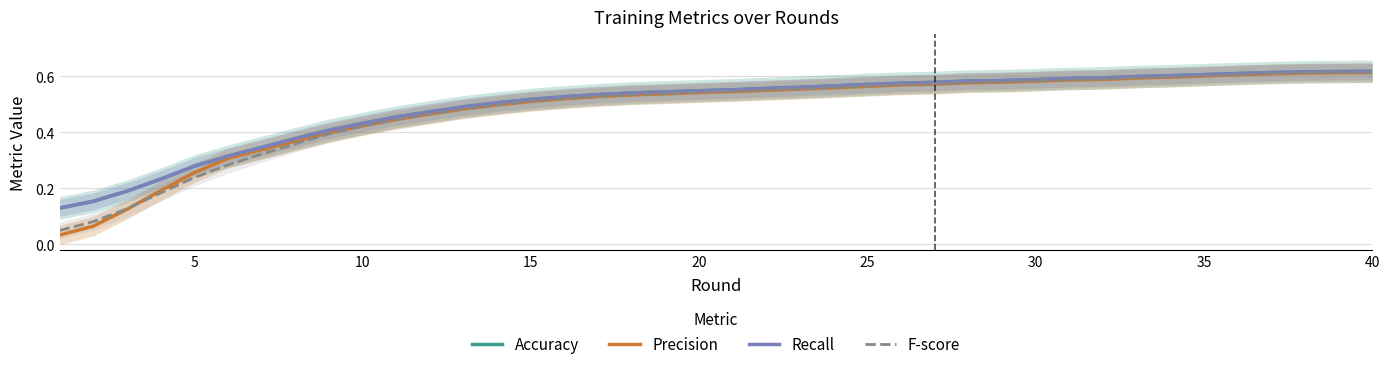

Which series has the largest range (max minus min)?

Precision